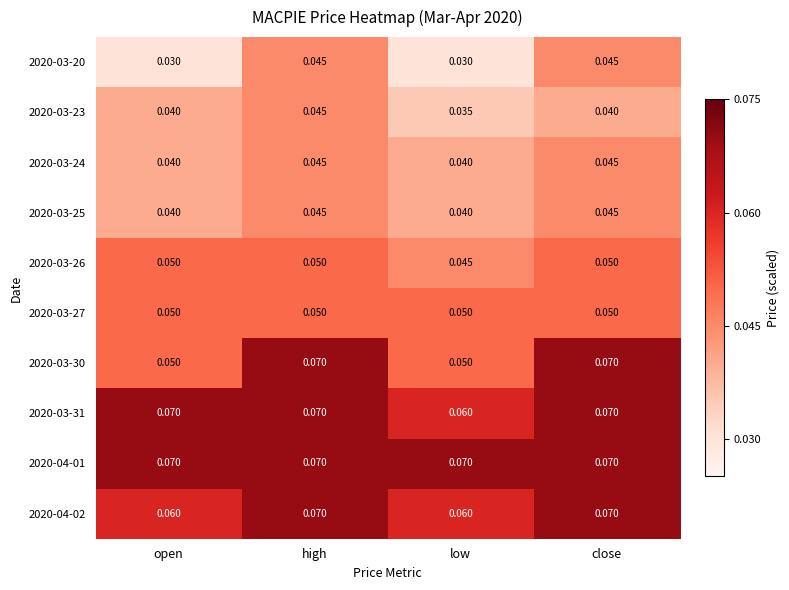

At which category is the sum across all series the highest?

high